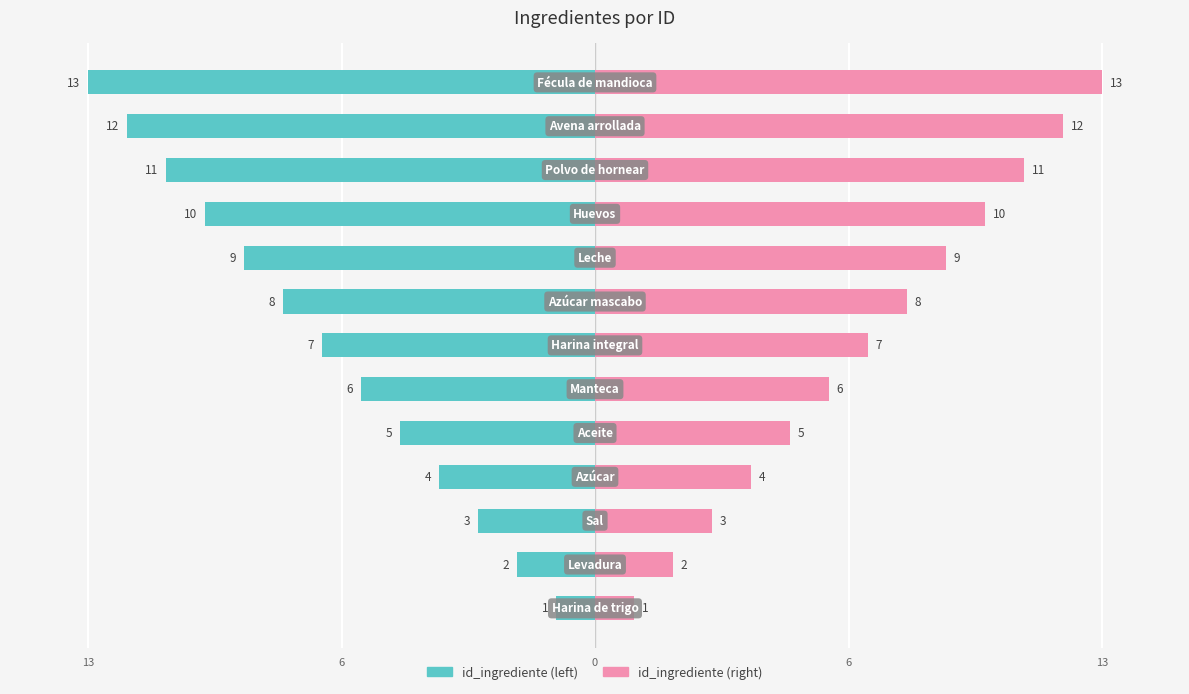

What are all the series names shown in the legend?

id_ingrediente (left), id_ingrediente (right)